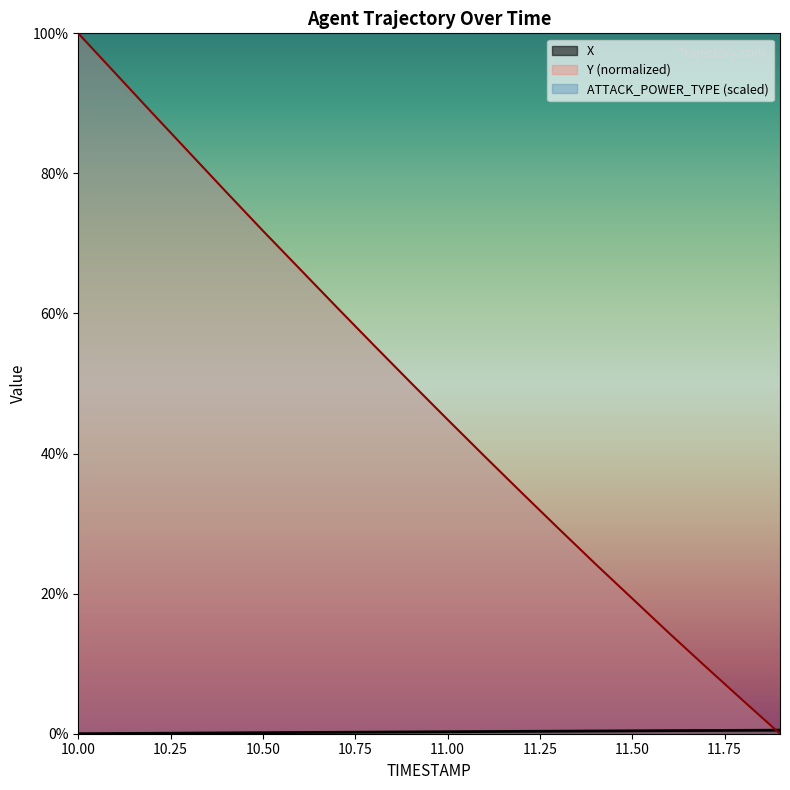

What is the spread (max minus min) of values at 11.8?

4.2